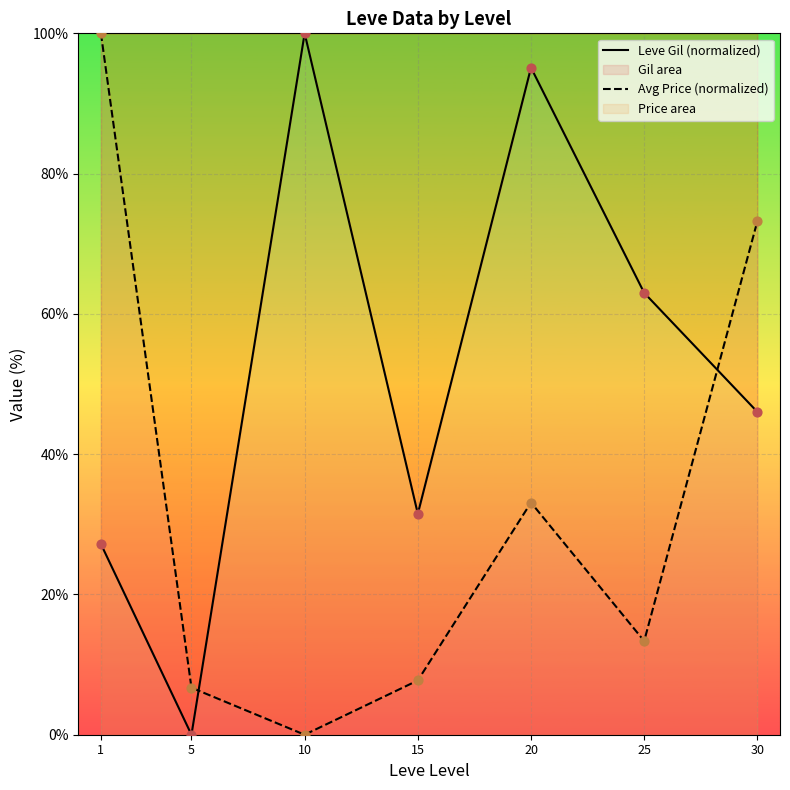

What is the total value across all series at 1?

127.2